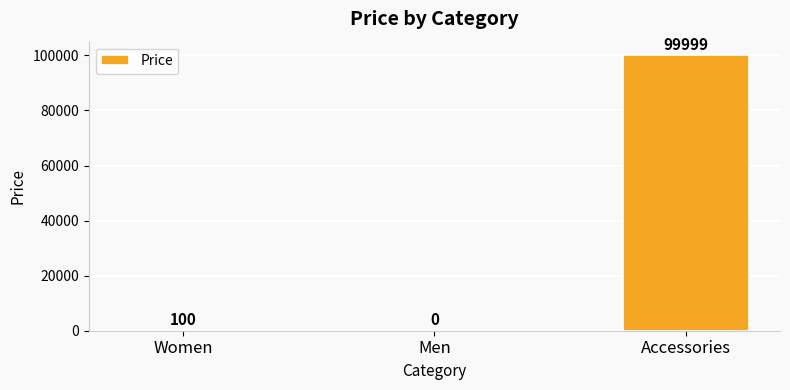

Which category has the highest value across all series?

Accessories